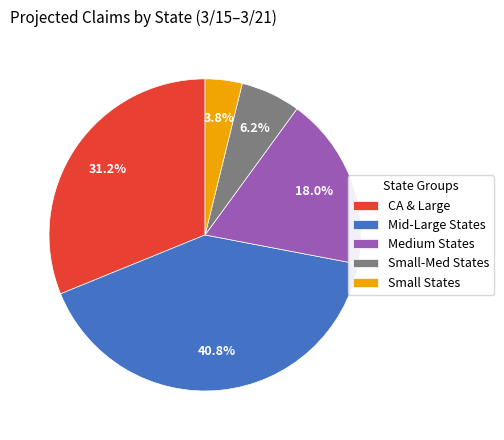

Is there a majority slice in this chart?

No